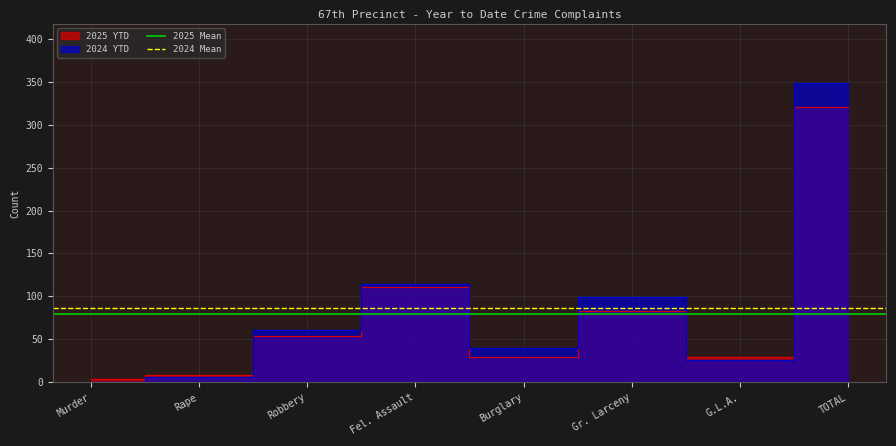

What is the label of the 2nd point from the left?

Rape